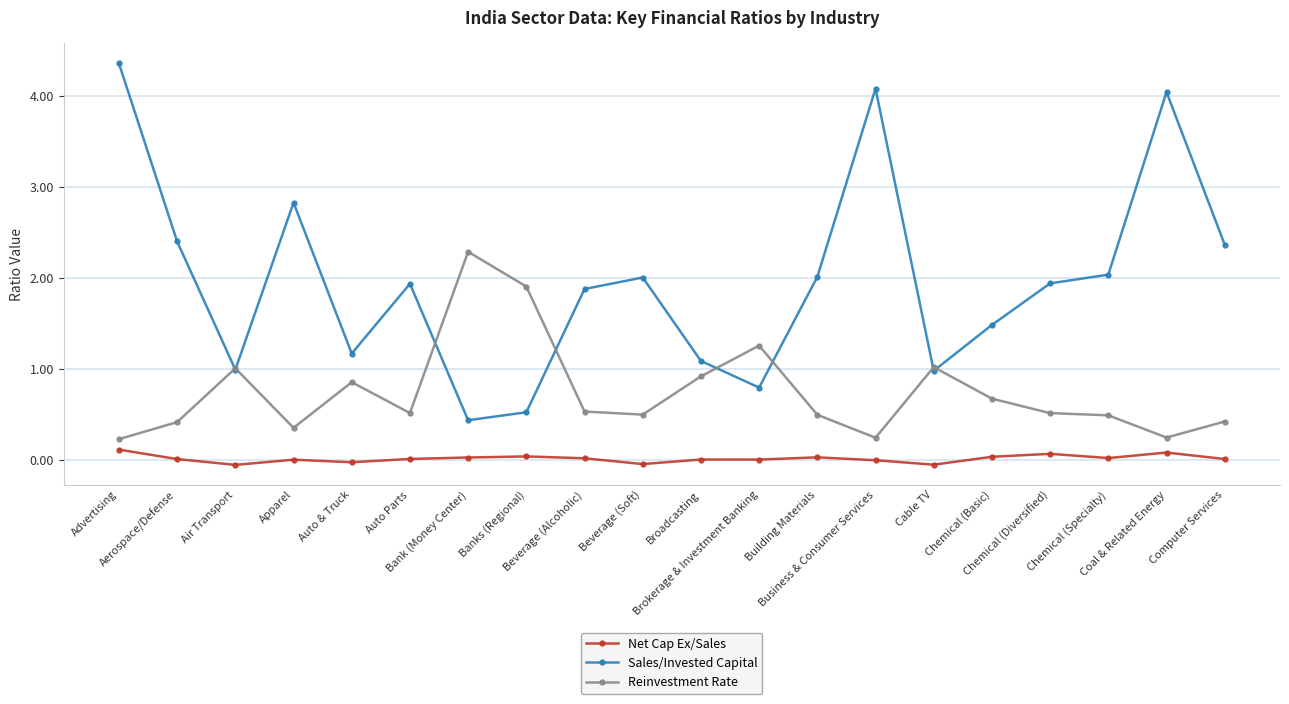

List the series in order of their overall mean, lowest first.

Net Cap Ex/Sales, Reinvestment Rate, Sales/Invested Capital